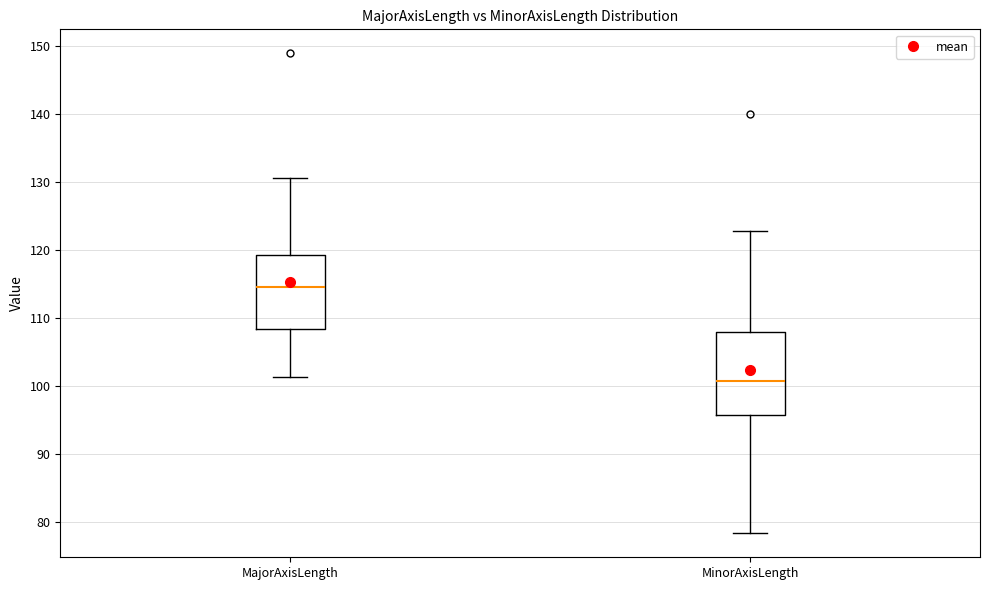

Where does the lower whisker of the box for MajorAxisLength end on the y-axis? The values are not printed on the chart, so give them approximately, as read against the axis.

101